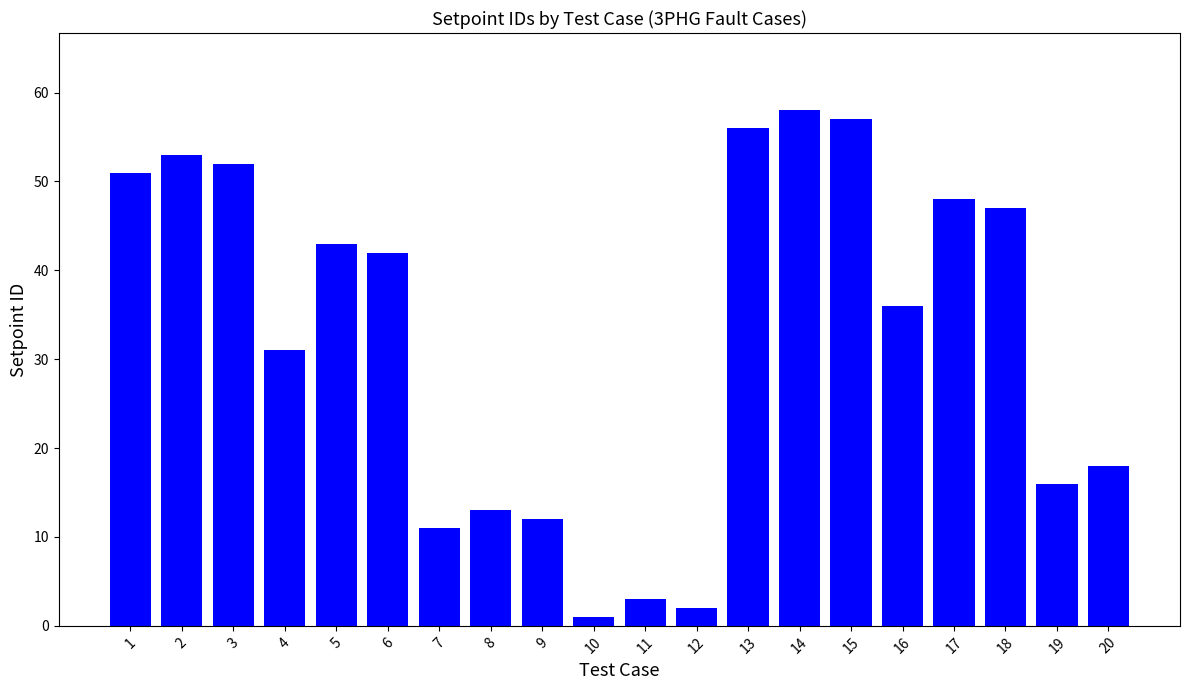

What is the change in value from 2 to 17?

-5